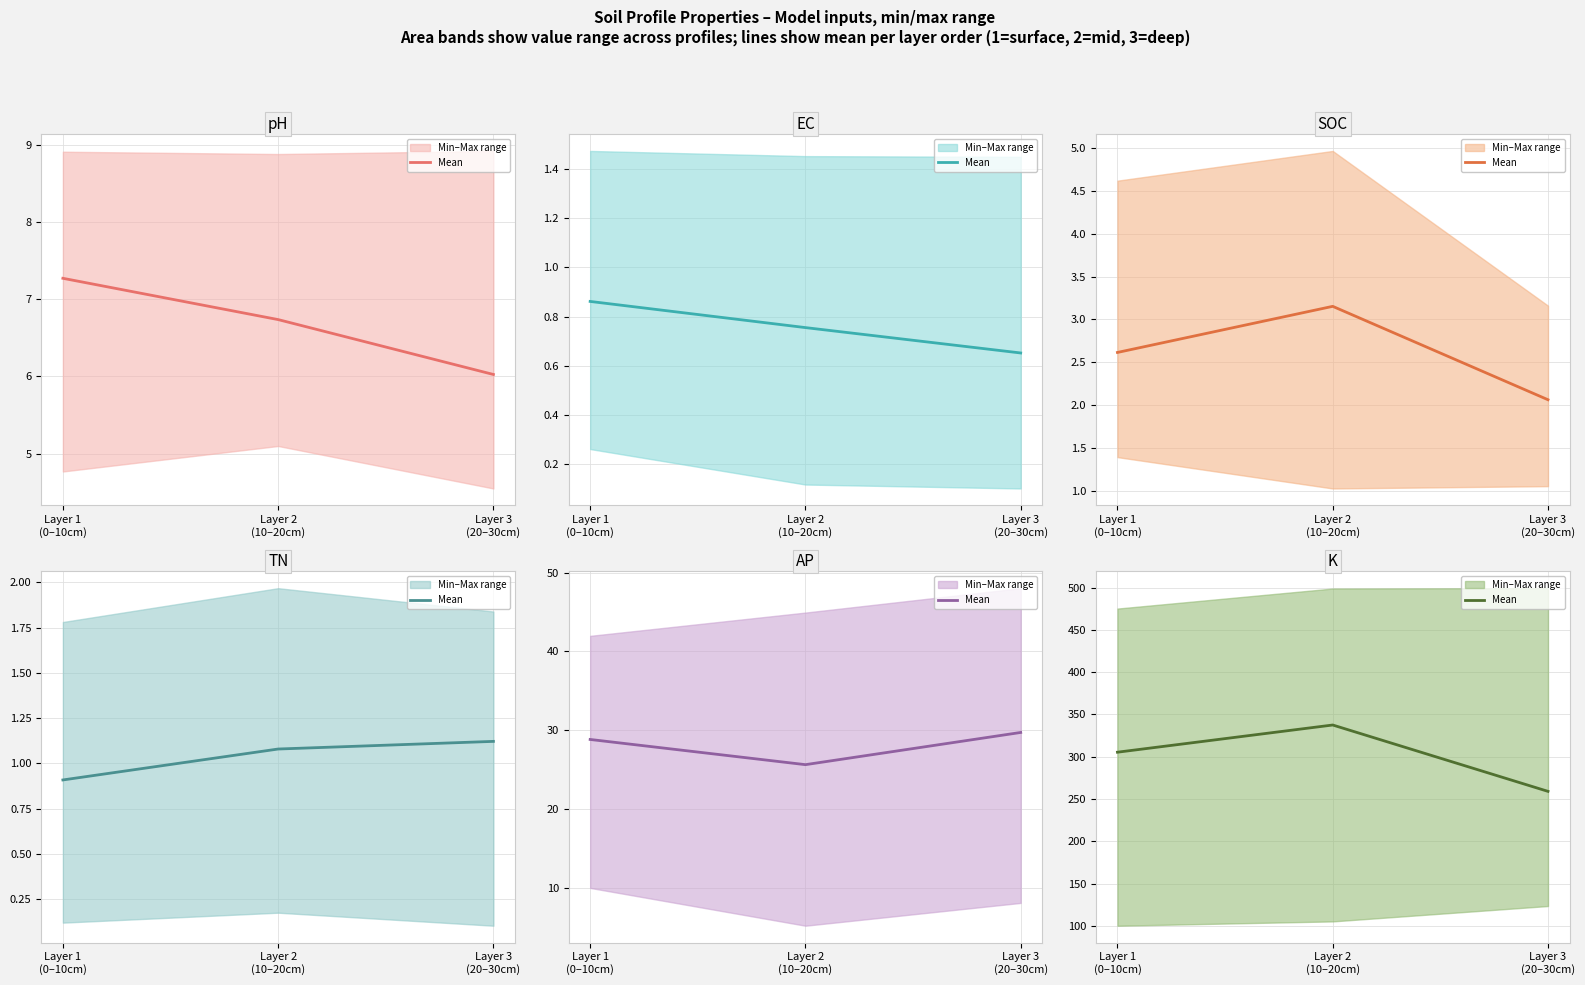

At how many categories does at least one series exceed 112?

3